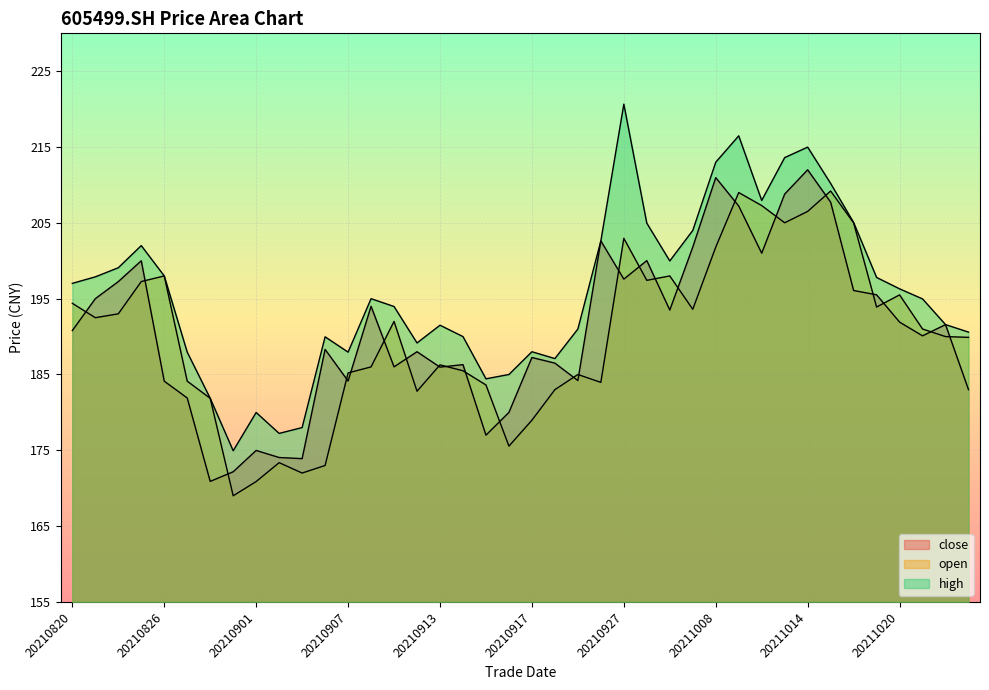

List the labels in order of open value, smallest first.

20210831, 20210901, 20210903, 20210906, 20210902, 20210916, 20210917, 20210830, 20210910, 20210922, 20210915, 20210924, 20210827, 20210923, 20210907, 20210914, 20210908, 20210913, 20211025, 20211022, 20211021, 20210909, 20210823, 20210824, 20210930, 20211019, 20210820, 20211020, 20210825, 20210928, 20210826, 20210929, 20211008, 20210927, 20211018, 20211013, 20211014, 20211012, 20211011, 20211015